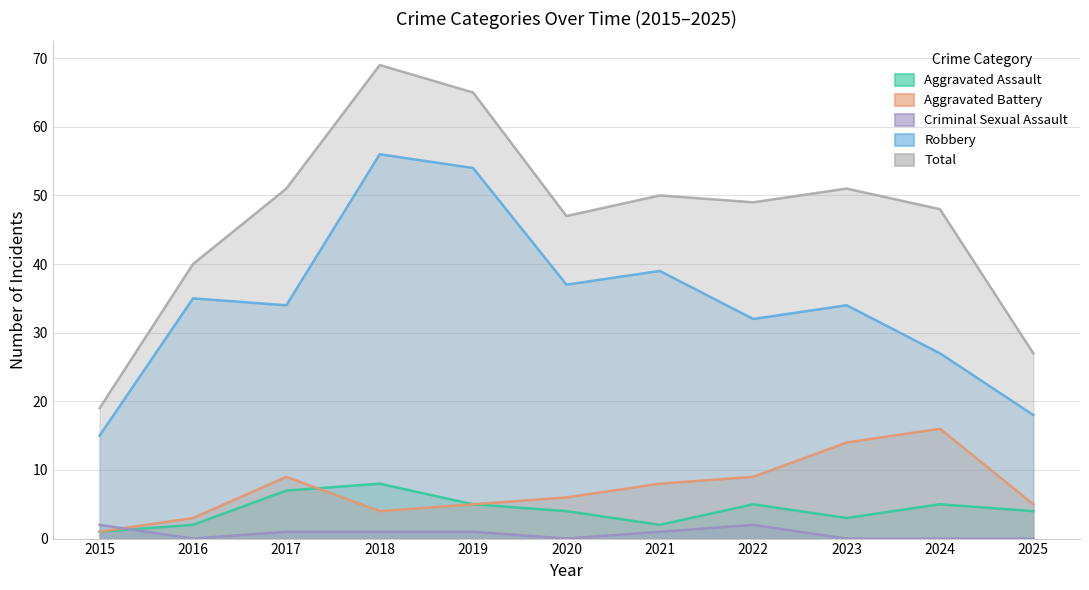

What are all the series names shown in the legend?

Aggravated Assault, Aggravated Battery, Criminal Sexual Assault, Robbery, Total